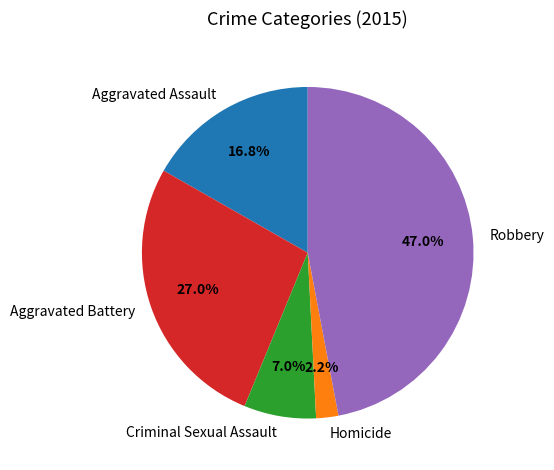

Is there a majority slice in this chart?

No